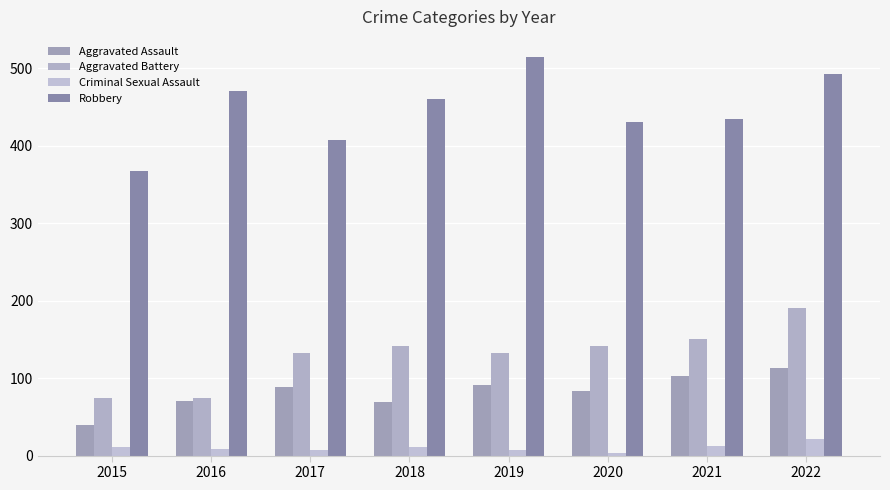

What is the minimum value shown in the chart?

3